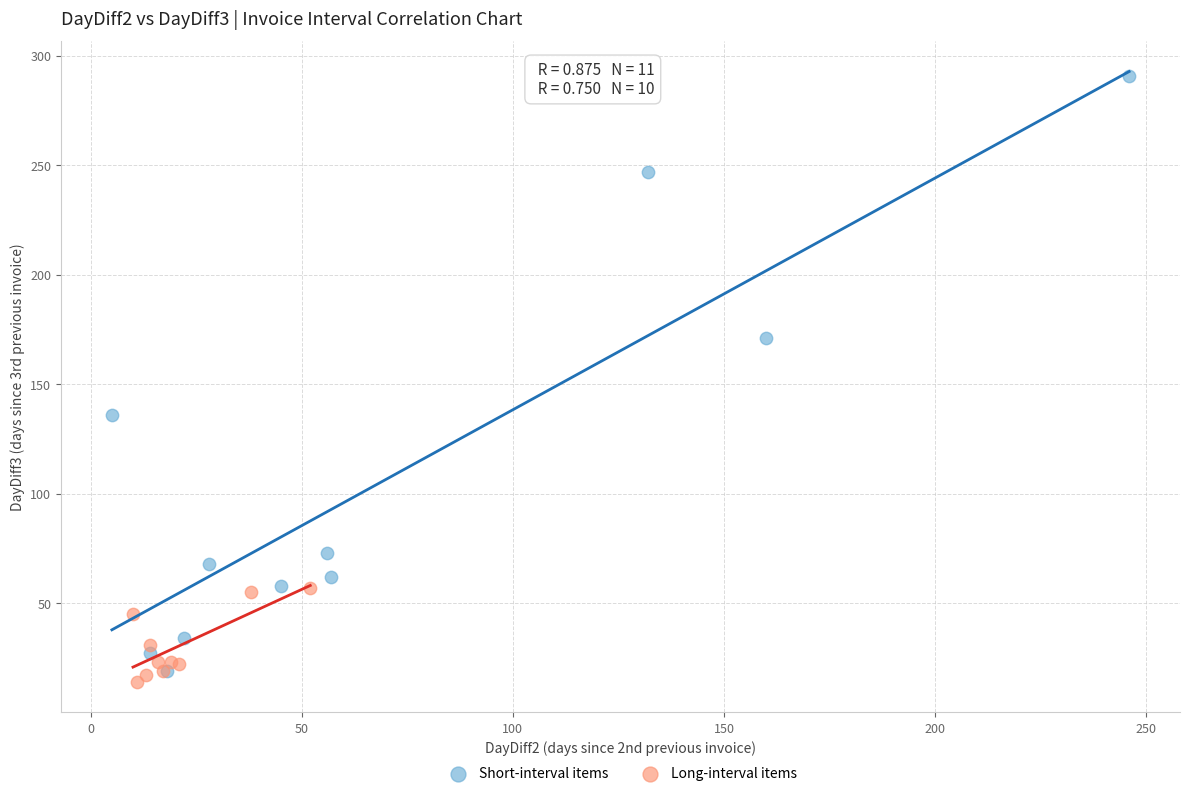

Which series reaches the maximum Y coordinate?

Short-interval items